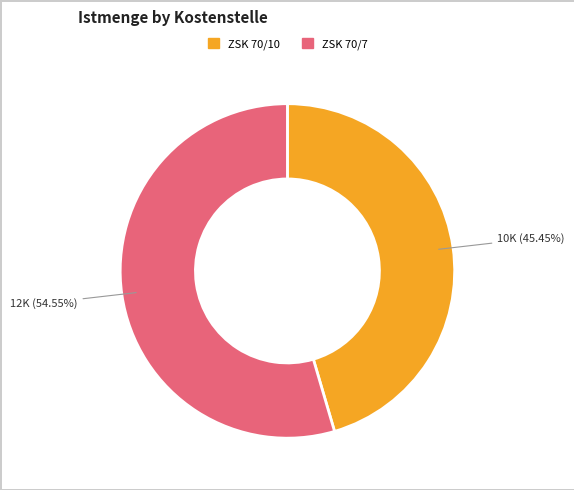

True or false: ZSK 70/10 accounts for 45% of the total.

True